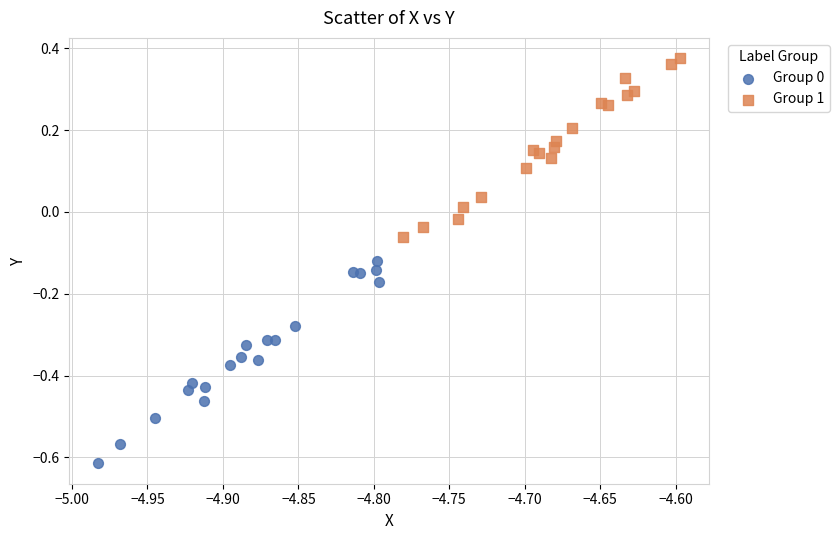

Which series contains the highest Y value?

Group 1